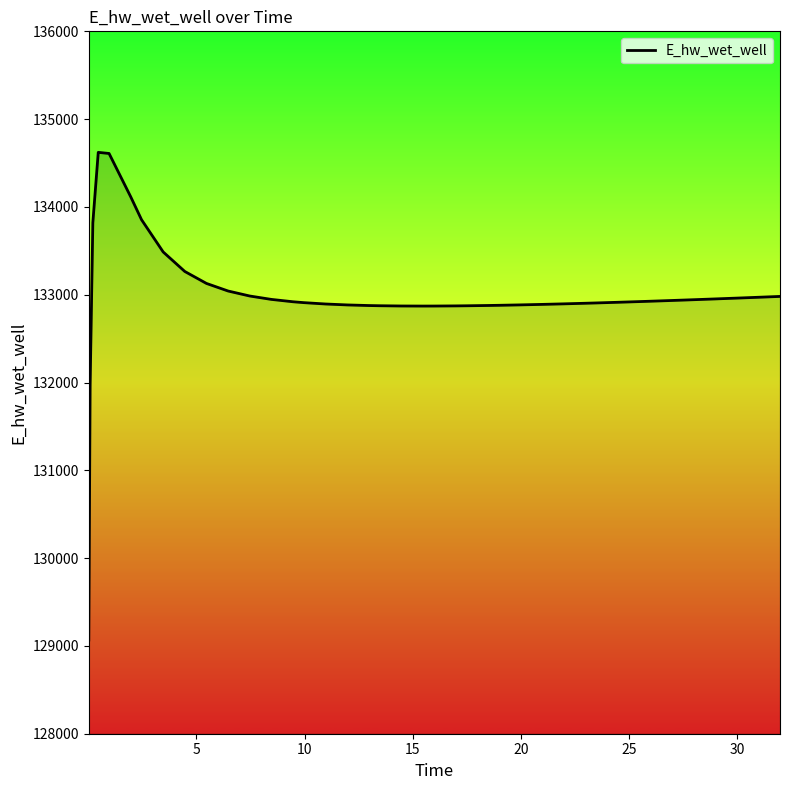

How many lines are shown in the chart?

1